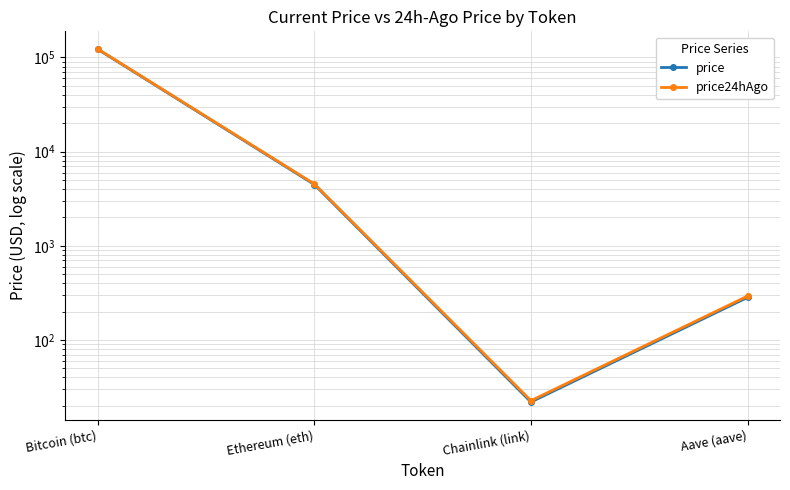

How many data points does each series have?

4